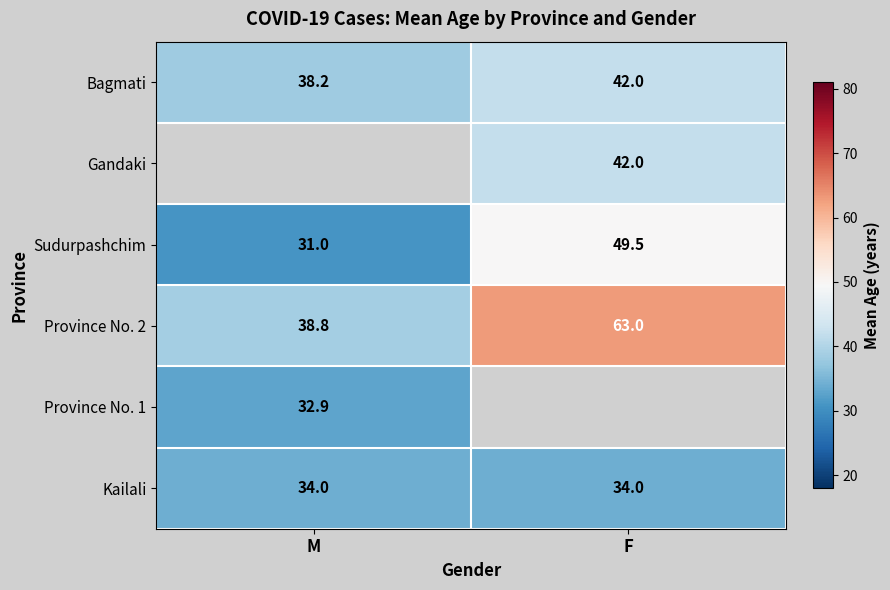

Which label corresponds to the largest value in the chart?

F